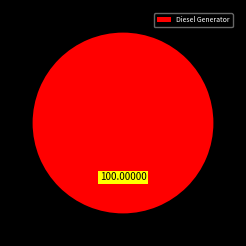

Which category accounts for the majority?

Diesel Generator